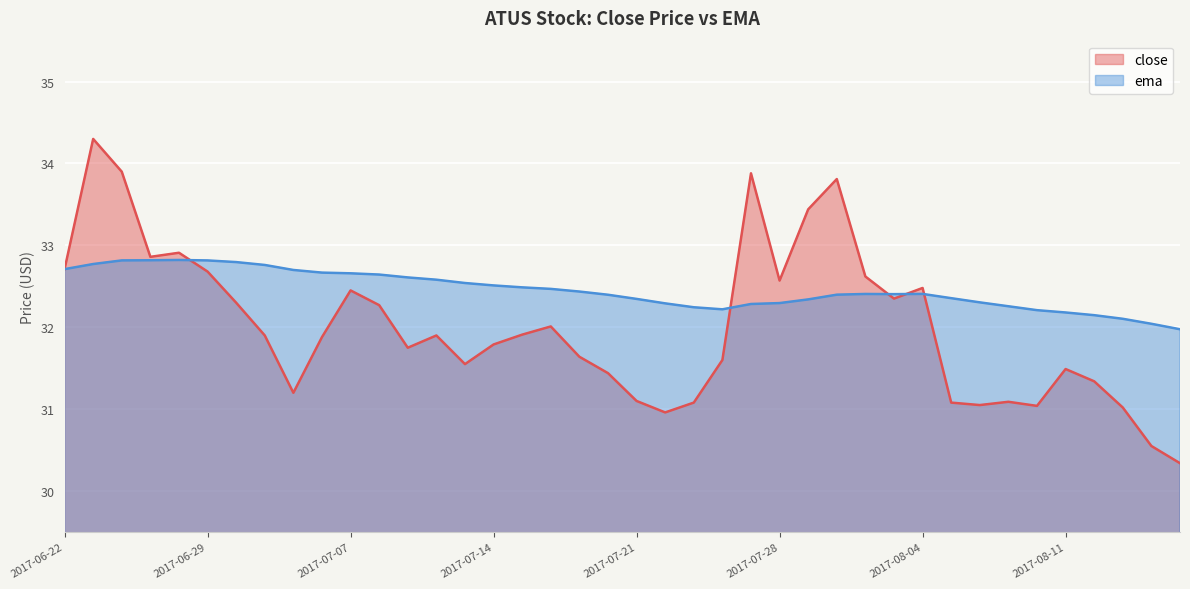

Which series changed the most between 2017-06-28 and 2017-07-10?

close